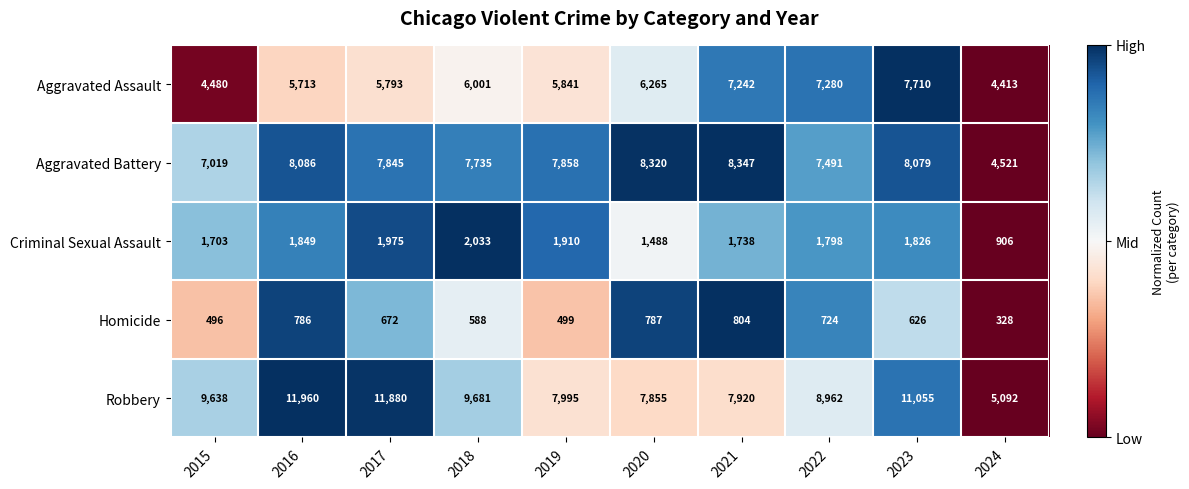

What value does the Robbery series have at 2021?

7920